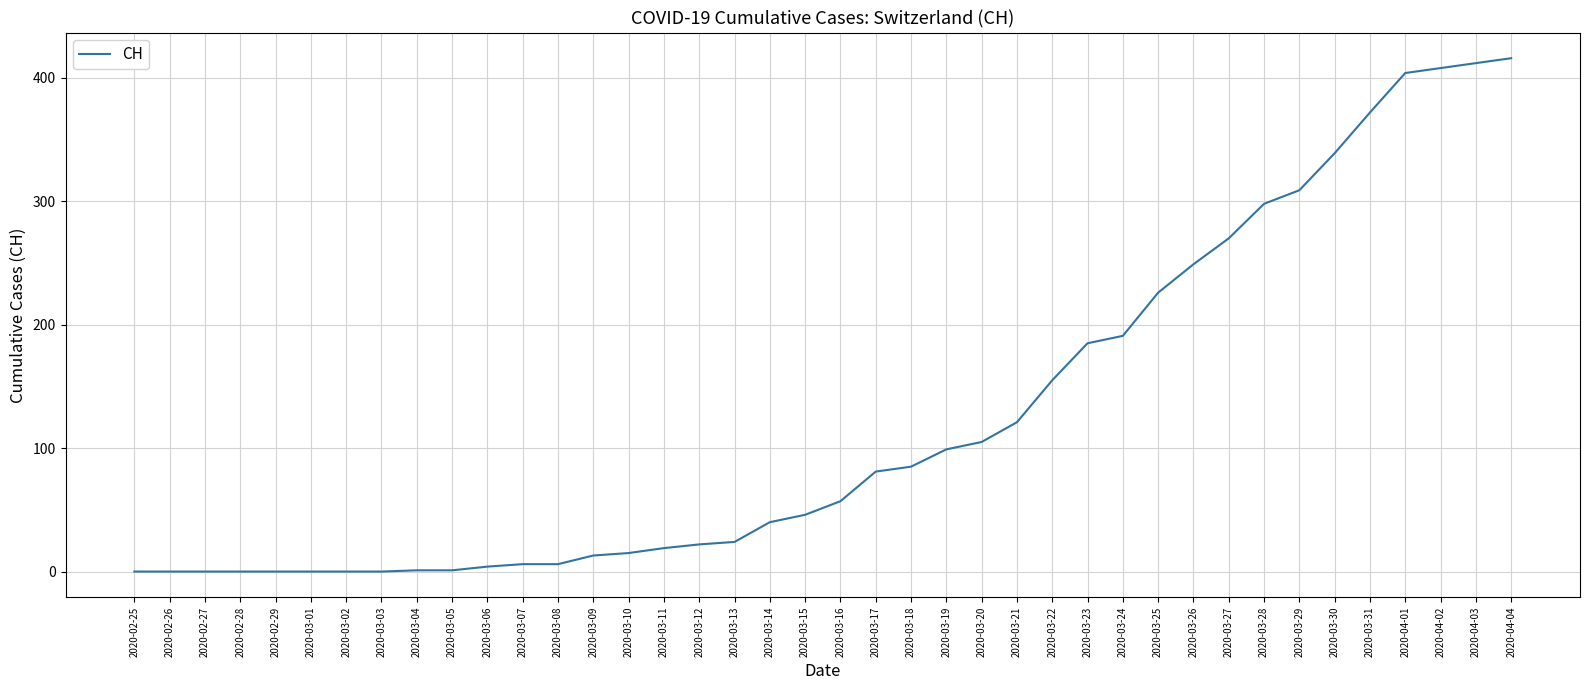

True or false: the data shows 4 at 2020-03-06.

True